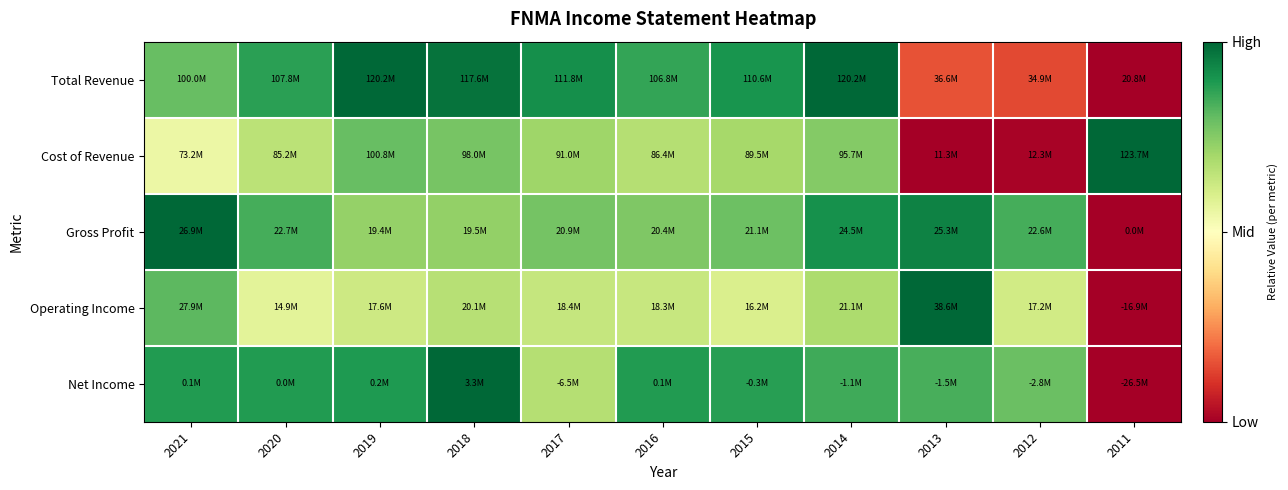

Reading left to right, extract all data points from this chart.

Total Revenue: 2021=0.8	2020=0.9	2019=1.0	2018=1.0	2017=0.9	2016=0.9	2015=0.9	2014=1.0	2013=0.2	2012=0.1	2011=0.0
Cost of Revenue: 2021=0.6	2020=0.7	2019=0.8	2018=0.8	2017=0.7	2016=0.7	2015=0.7	2014=0.8	2013=0.0	2012=0.0	2011=1.0
Gross Profit: 2021=1.0	2020=0.8	2019=0.7	2018=0.7	2017=0.8	2016=0.8	2015=0.8	2014=0.9	2013=0.9	2012=0.8	2011=0.0
Operating Income: 2021=0.8	2020=0.6	2019=0.6	2018=0.7	2017=0.6	2016=0.6	2015=0.6	2014=0.7	2013=1.0	2012=0.6	2011=0.0
Net Income: 2021=0.9	2020=0.9	2019=0.9	2018=1.0	2017=0.7	2016=0.9	2015=0.9	2014=0.9	2013=0.8	2012=0.8	2011=0.0